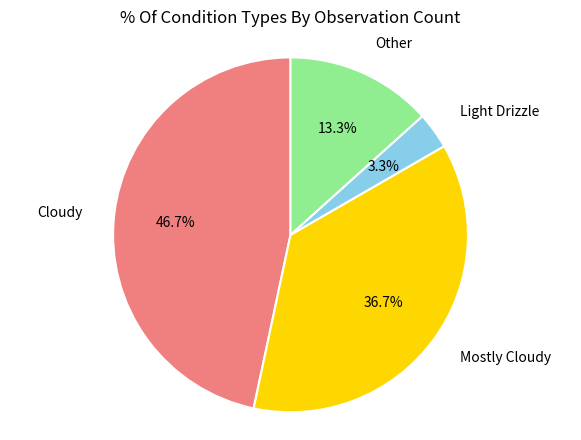

Is it true that Light Drizzle is 3% of the pie?

True